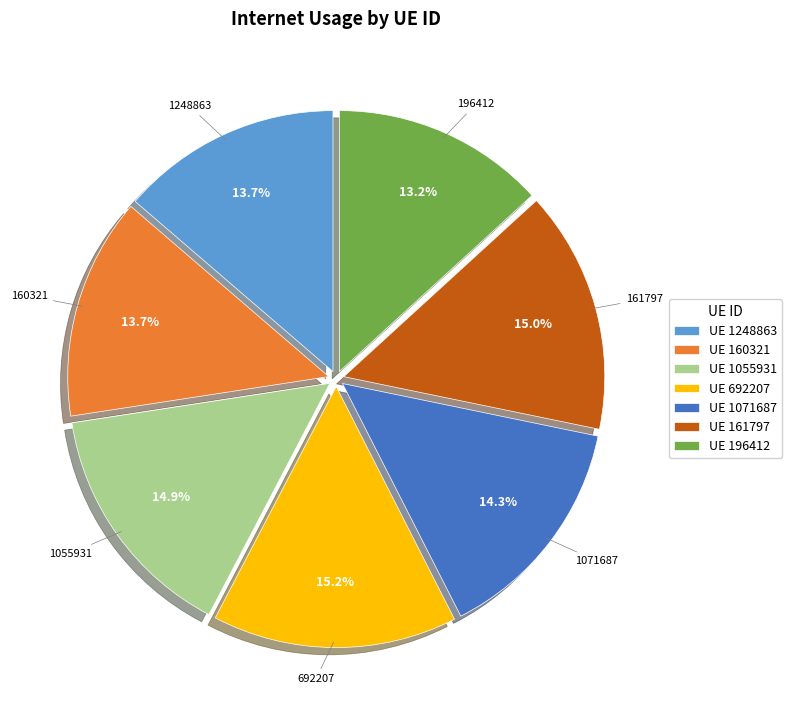

Between UE 1071687 and UE 692207, which is larger?

UE 692207